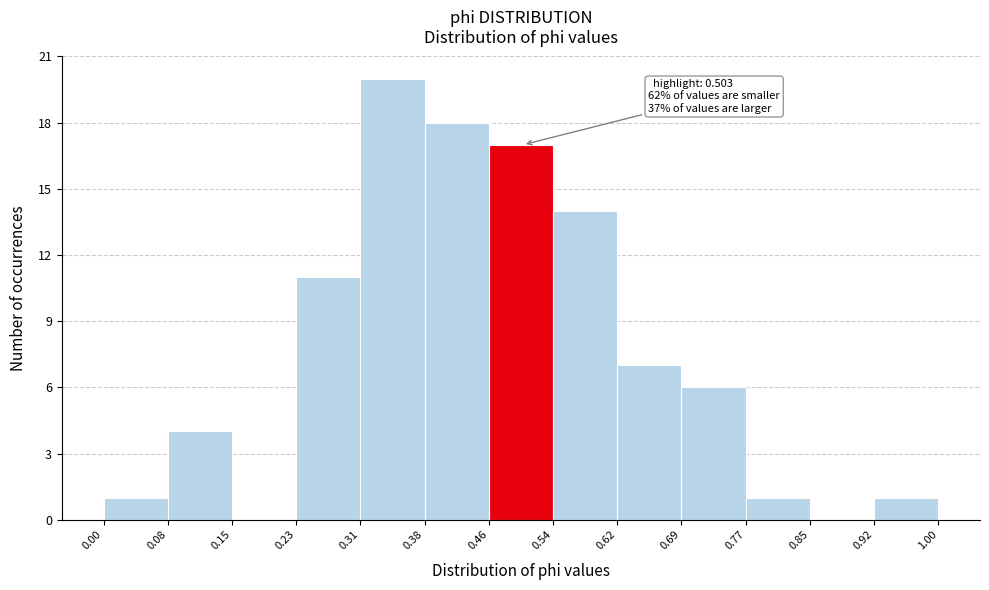

Over which range of the x-axis is the bar tallest?

0.31 to 0.38